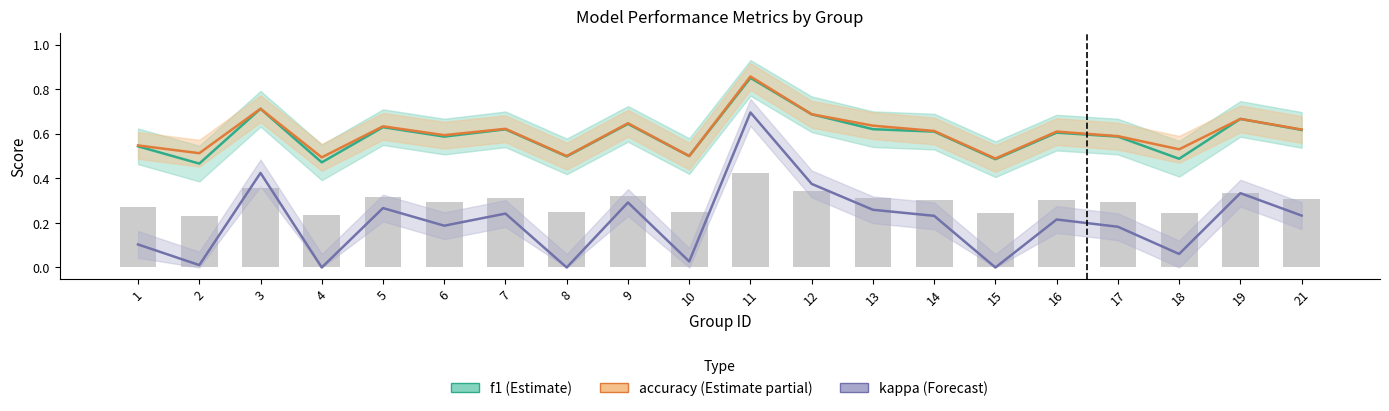

Reading left to right, extract all data points from this chart.

f1: 1=0.5	2=0.5	3=0.7	4=0.5	5=0.6	6=0.6	7=0.6	8=0.5	9=0.6	10=0.5	11=0.9	12=0.7	13=0.6	14=0.6	15=0.5	16=0.6	17=0.6	18=0.5	19=0.7	21=0.6
accuracy: 1=0.5	2=0.5	3=0.7	4=0.5	5=0.6	6=0.6	7=0.6	8=0.5	9=0.6	10=0.5	11=0.9	12=0.7	13=0.6	14=0.6	15=0.5	16=0.6	17=0.6	18=0.5	19=0.7	21=0.6
kappa: 1=0.1	2=0.0	3=0.4	4=0.0	5=0.3	6=0.2	7=0.2	8=0.0	9=0.3	10=0.0	11=0.7	12=0.4	13=0.3	14=0.2	15=0.0	16=0.2	17=0.2	18=0.1	19=0.3	21=0.2